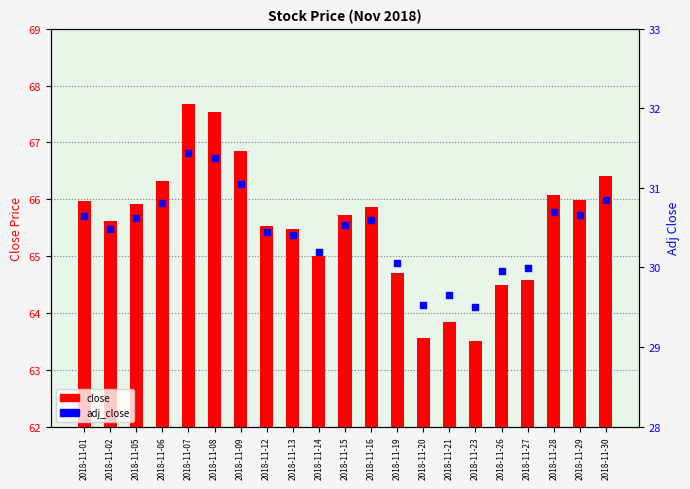

What is the total value across all series at 2018-11-27?

94.6